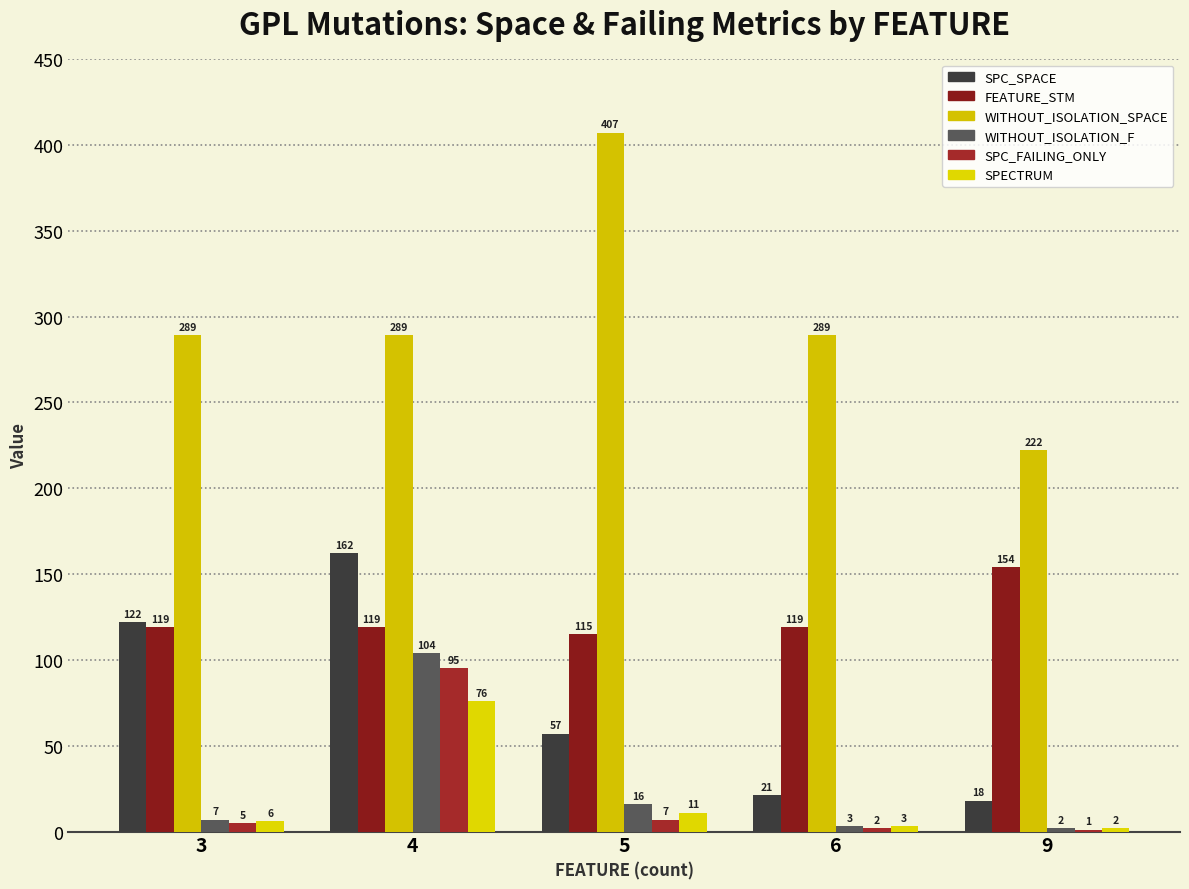

Reading left to right, transcribe all the data shown in this chart.

SPC_SPACE: 122	162	57	21	18
FEATURE_STM: 119	119	115	119	154
WITHOUT_ISOLATION_SPACE: 289	289	407	289	222
WITHOUT_ISOLATION_F: 7	104	16	3	2
SPC_FAILING_ONLY: 5	95	7	2	1
SPECTRUM: 6	76	11	3	2